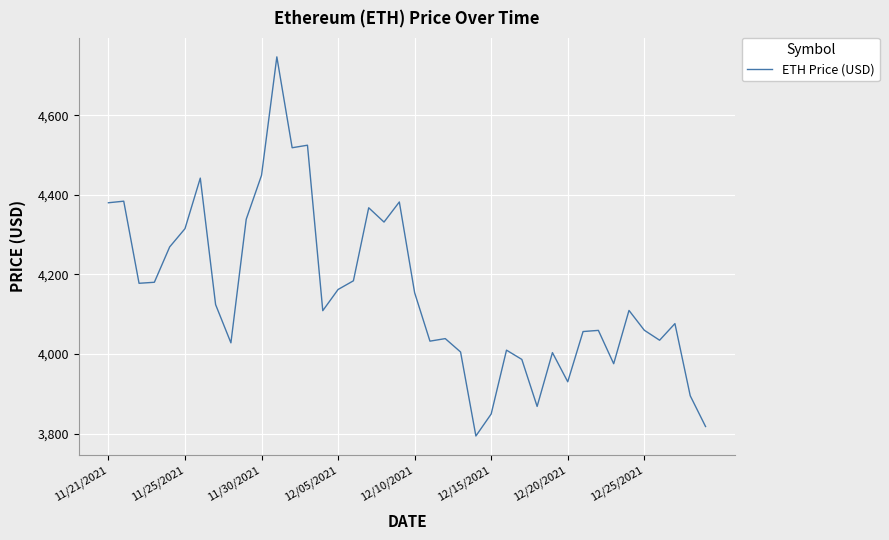

Does the chart have visible grid lines?

Yes